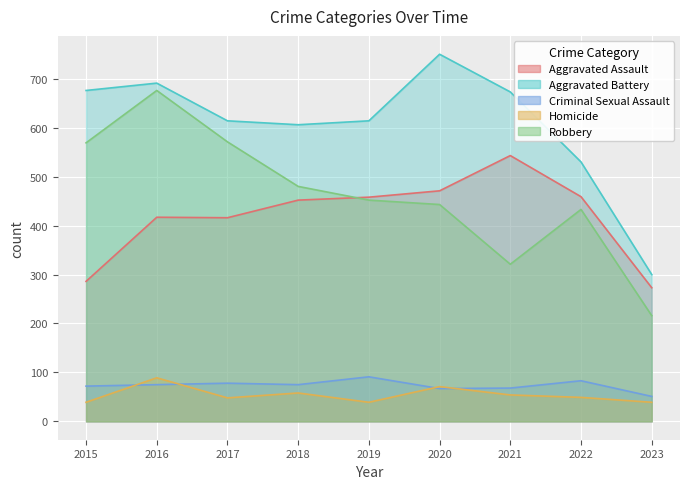

At which category is the sum across all series the highest?

2016